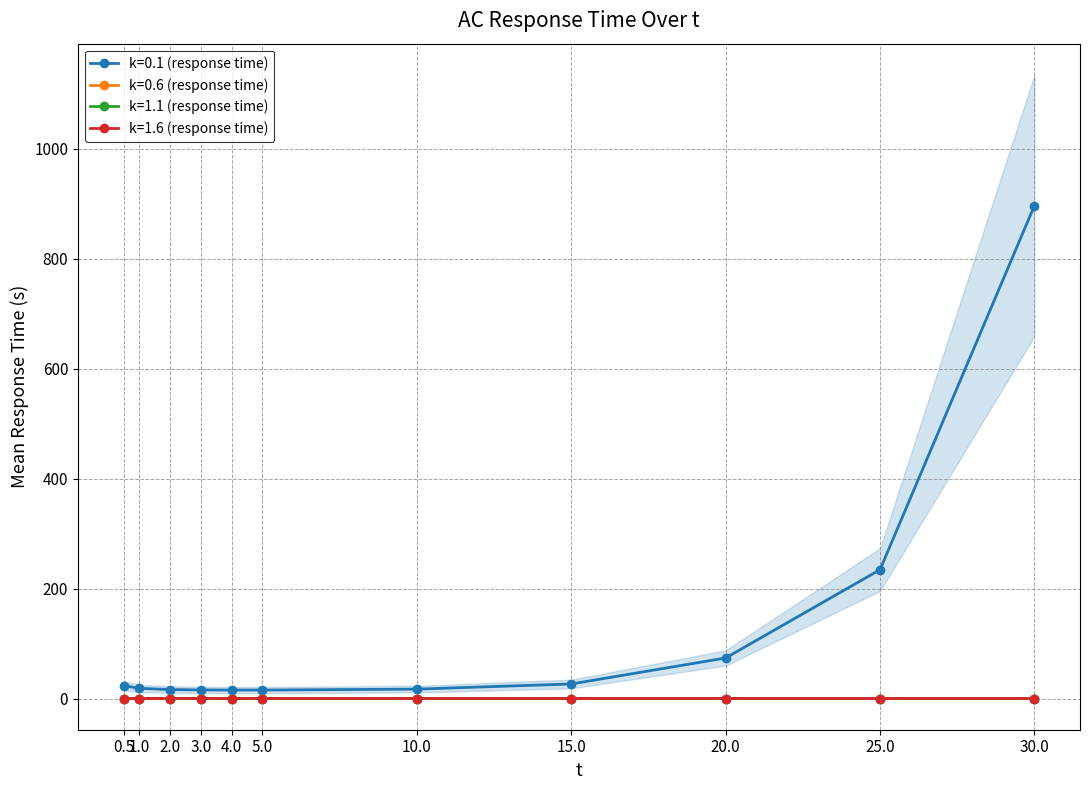

At which category is the sum across all series the highest?

30